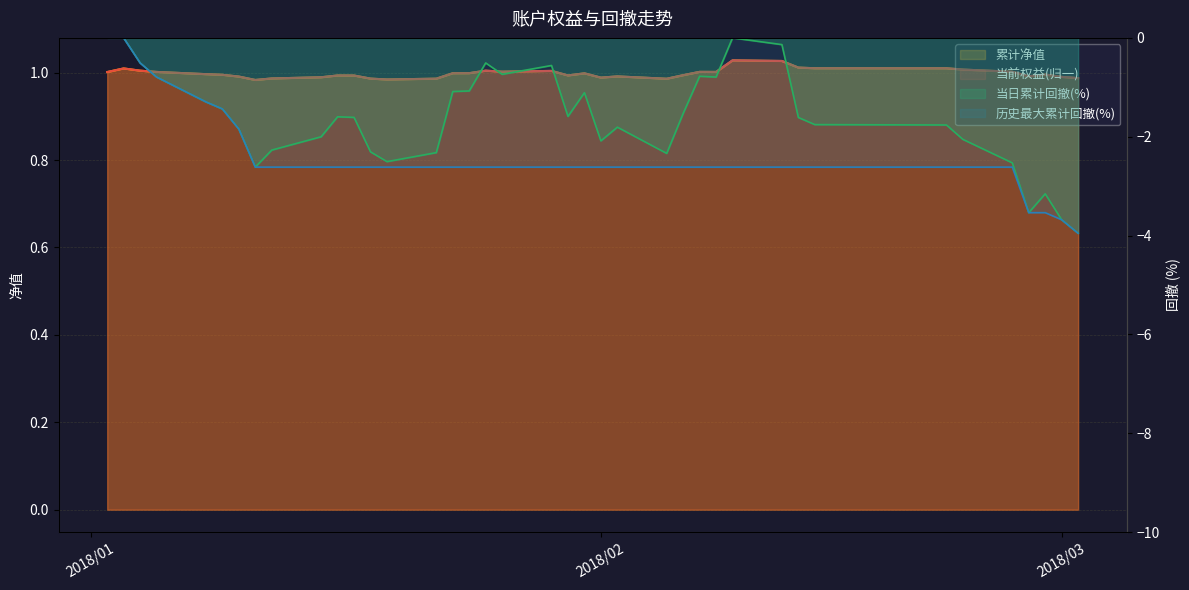

How many series are shown in this chart?

4